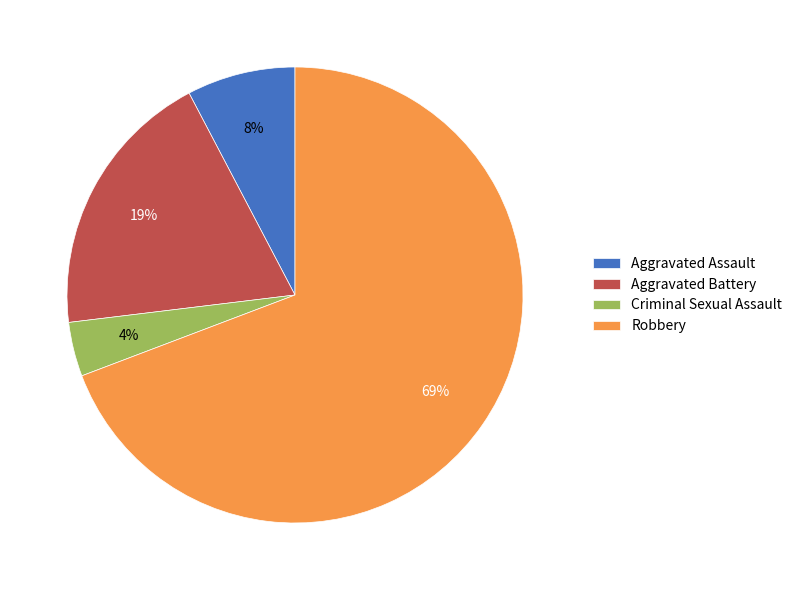

What is the majority slice?

Robbery